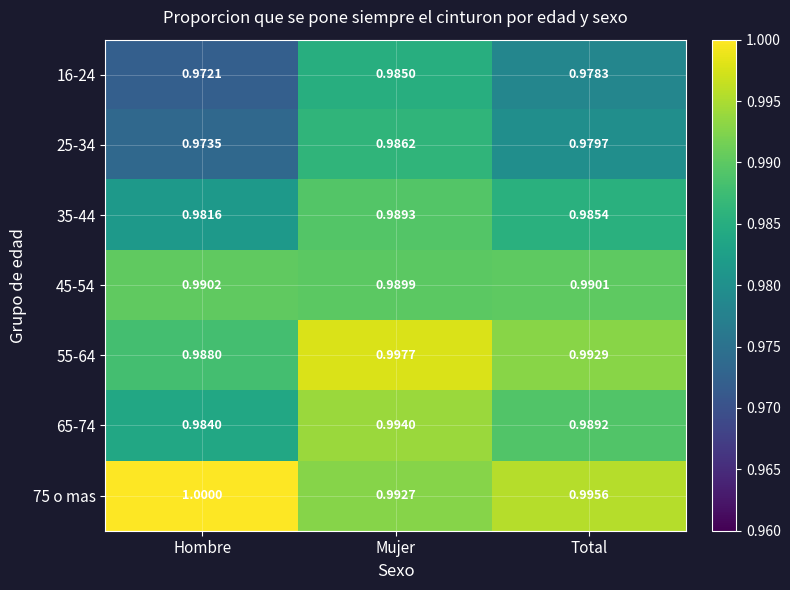

What is the maximum value shown in the chart?

1.0